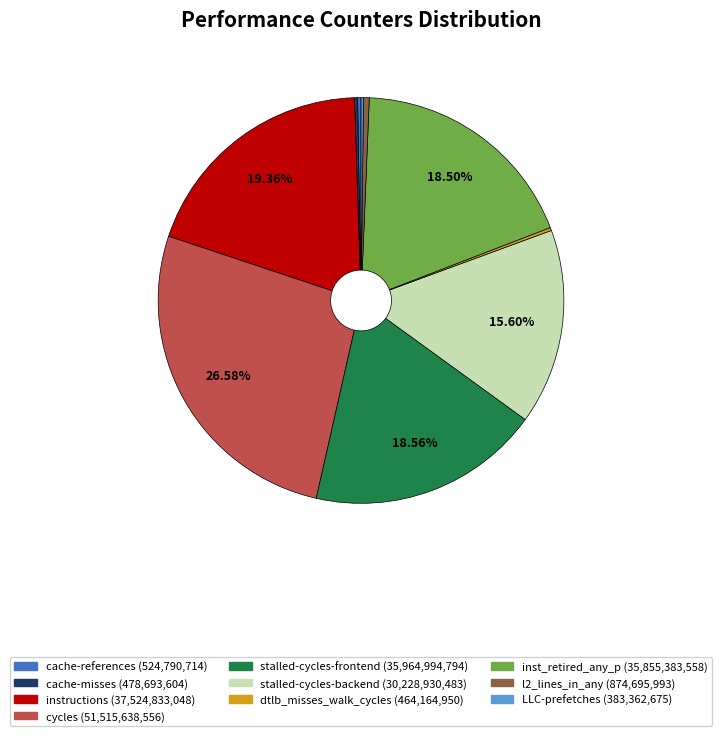

Does any single category account for the majority?

No